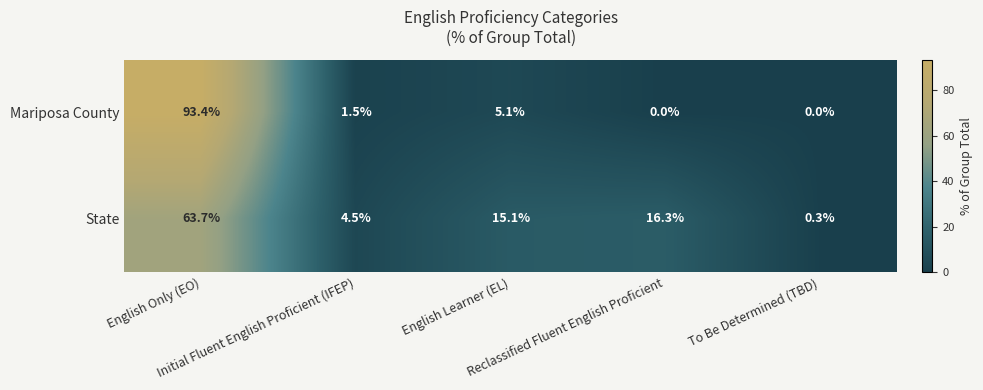

What is the total value across all series at To Be Determined (TBD)?

0.3